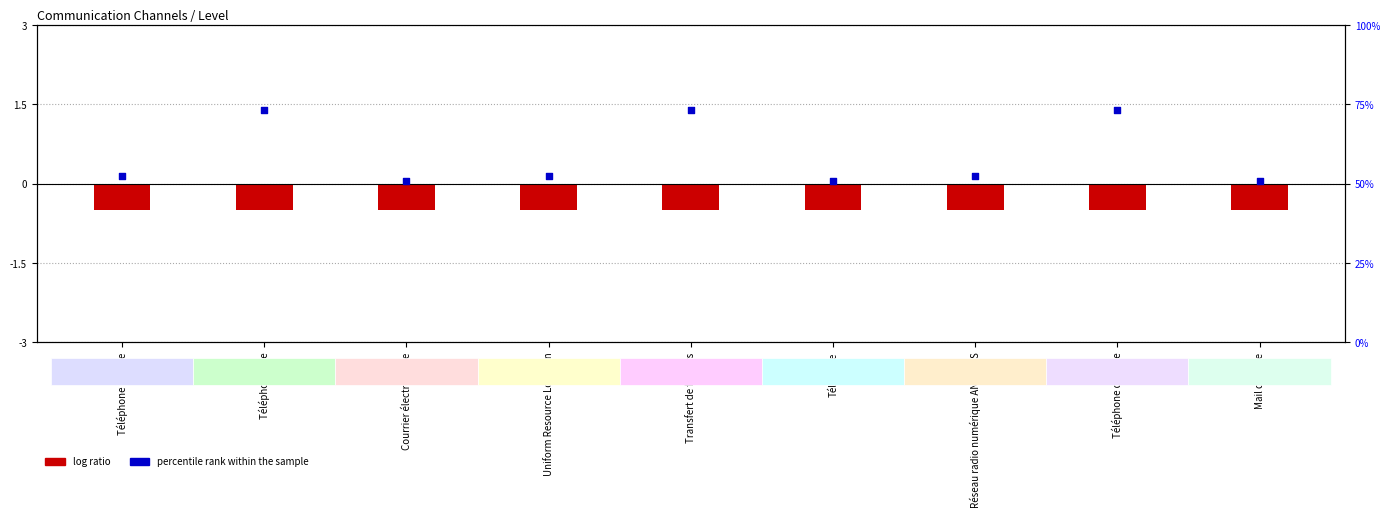

Which series has the largest total across all categories?

Code (percentile rank)